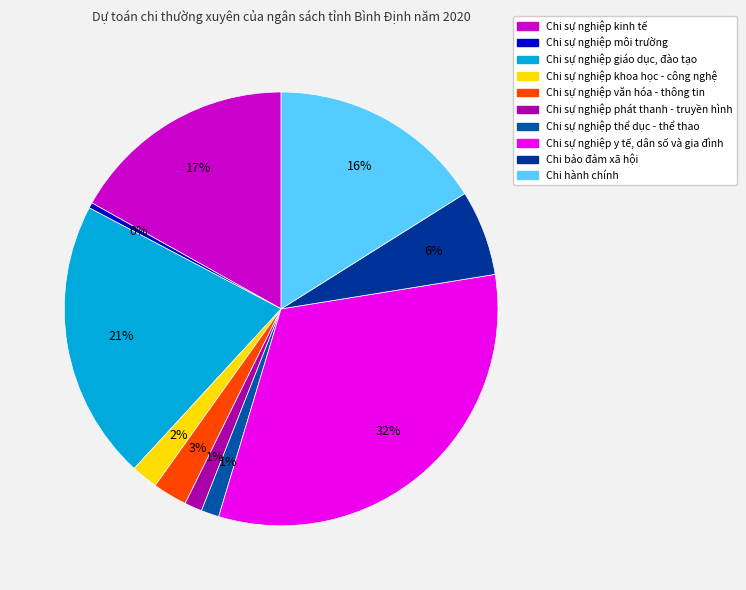

How many slices are in this pie chart?

10